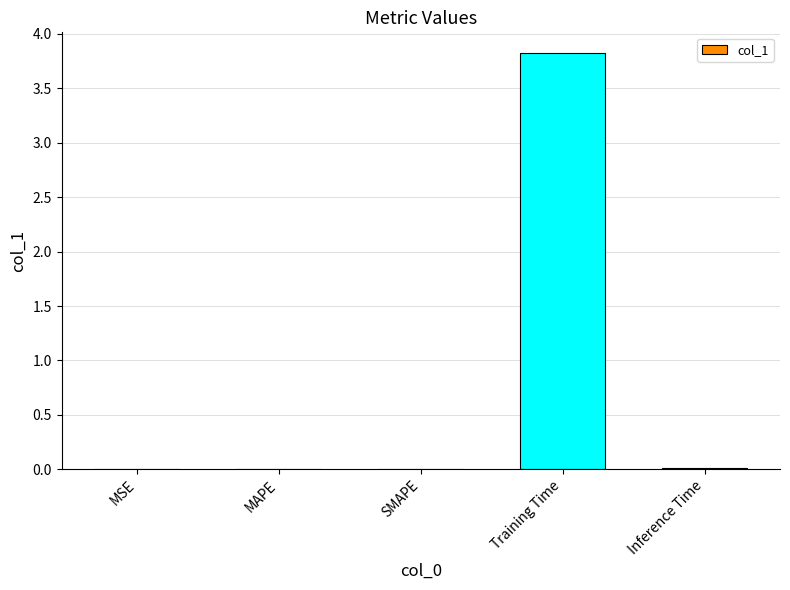

Which category has the highest value across all series?

Training Time